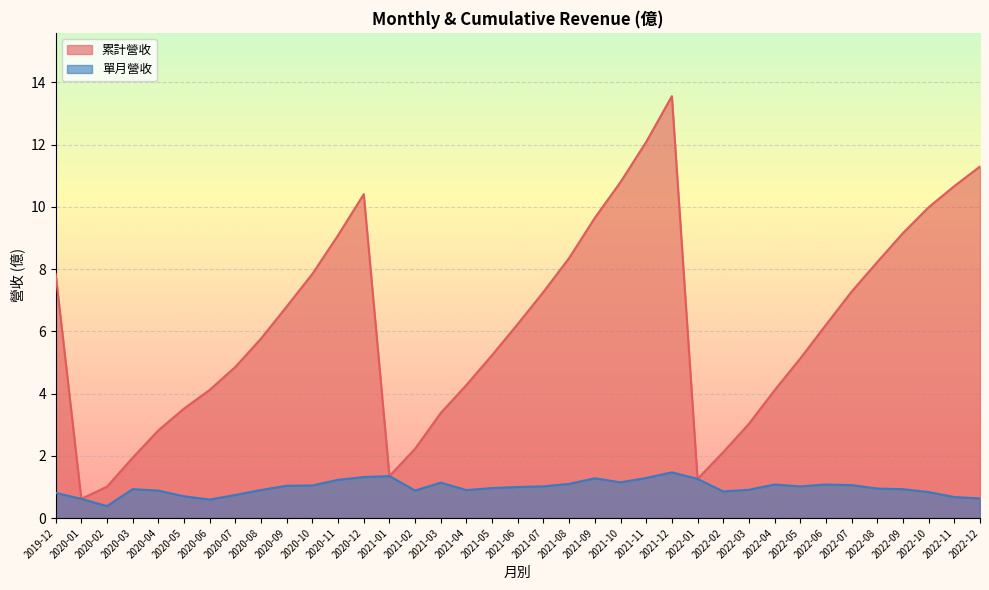

True or false: 單月營收 and 累計營收 intersect in this chart.

False